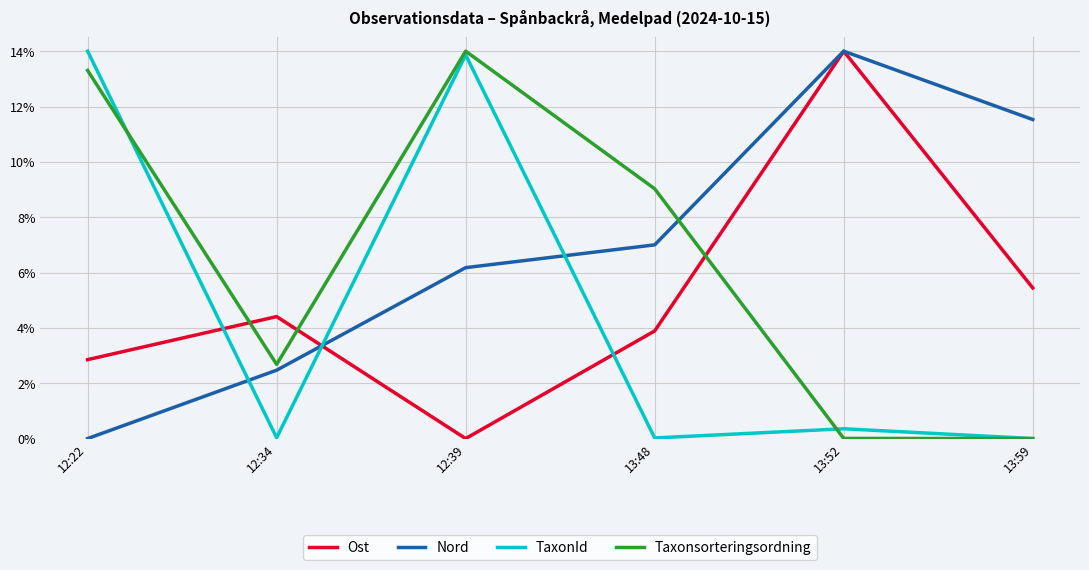

How many distinct data groups are displayed?

4